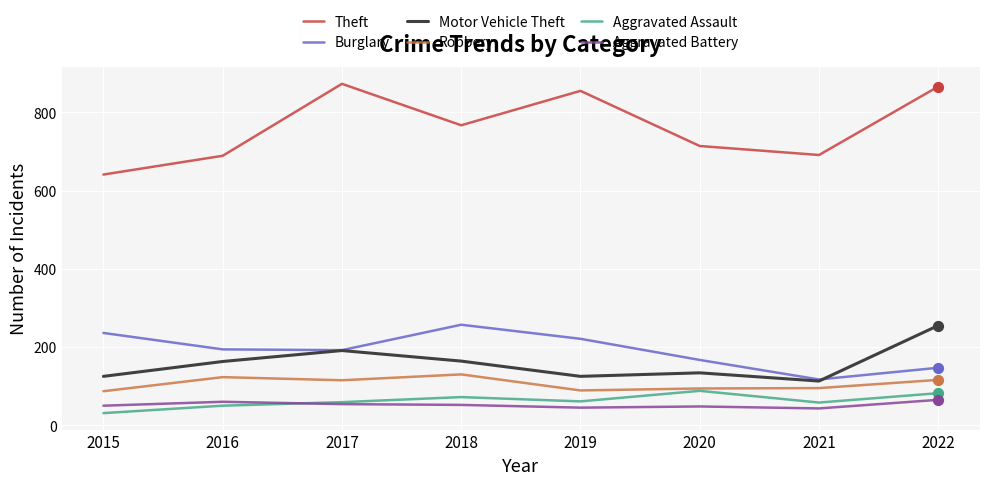

Is the value of Robbery at 2022 greater than the value of Burglary at 2020?

No